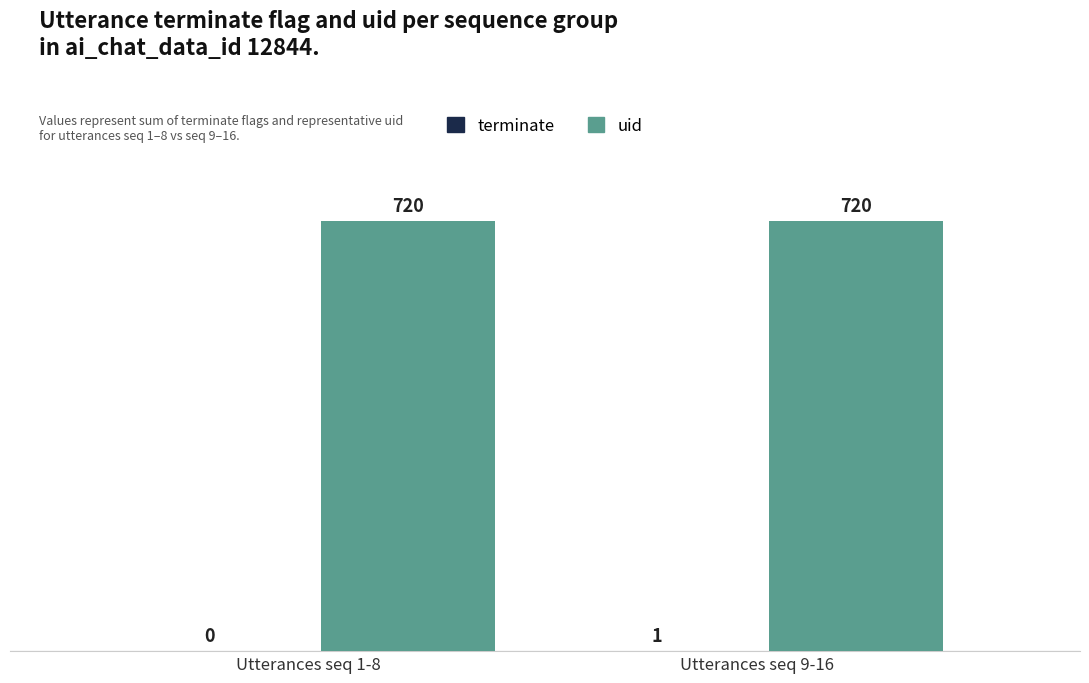

What is the total value across all series at Utterances seq 1-8?

720